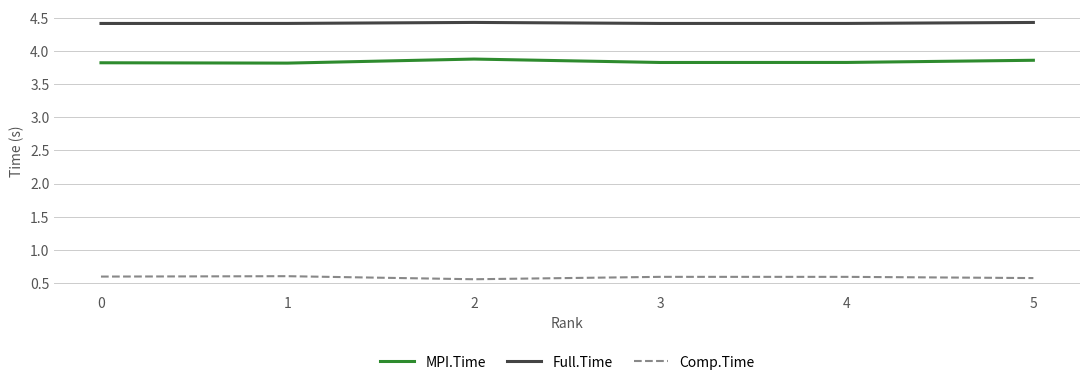

What is the sum of all Full.Time values?

26.5